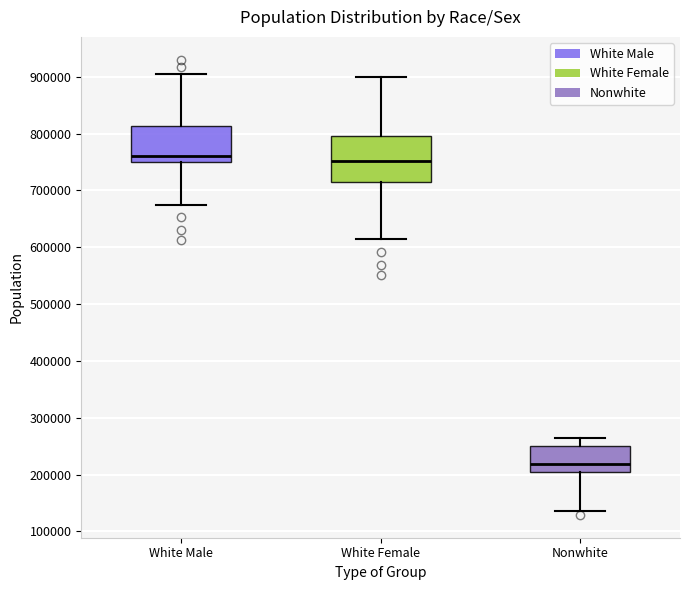

Which box is the tallest, from its lower edge to its upper edge?

White Female